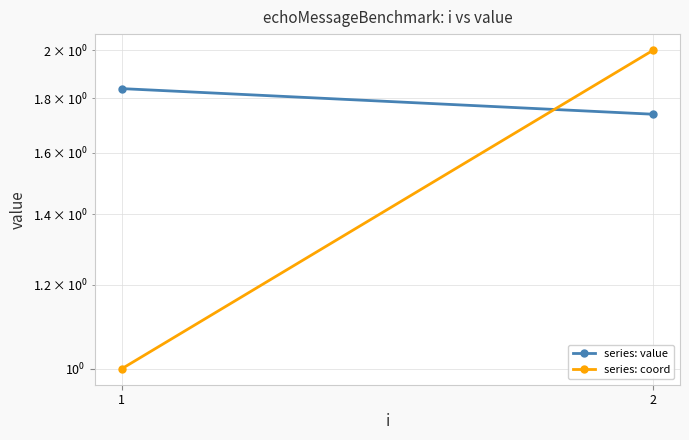

What is the total value across all series at 2?

3.7